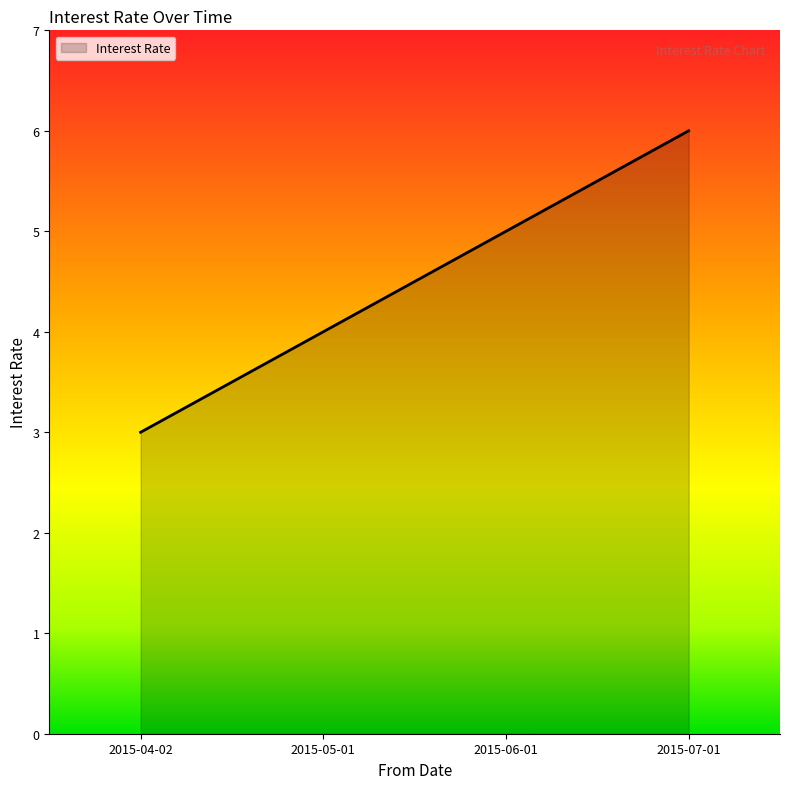

True or false: the data shows 4 at 2015-05-01.

True